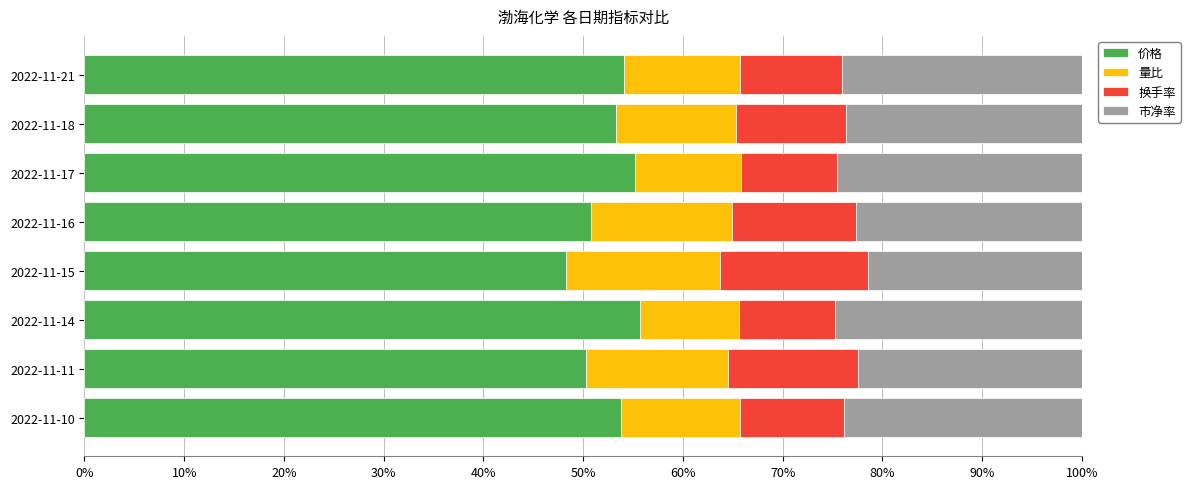

What is the lowest value of the 价格 series?

48.3